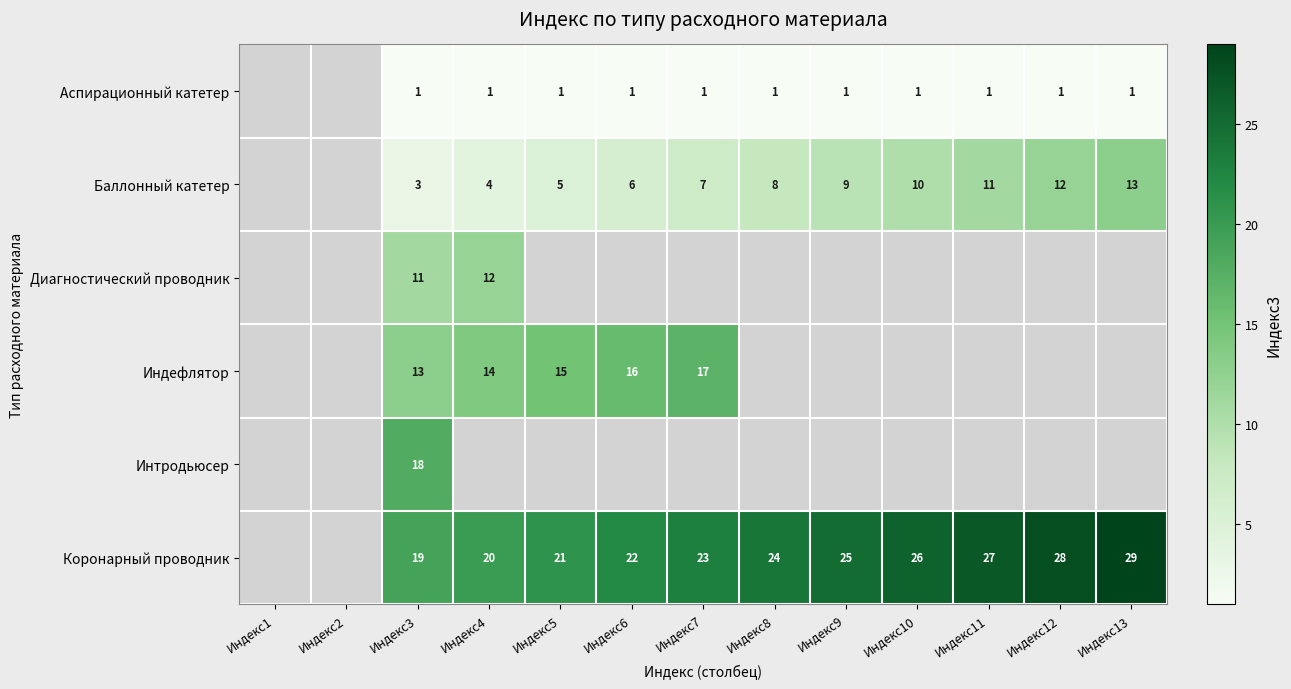

True or false: Коронарный проводник has a value of 24 at Индекс8.

True